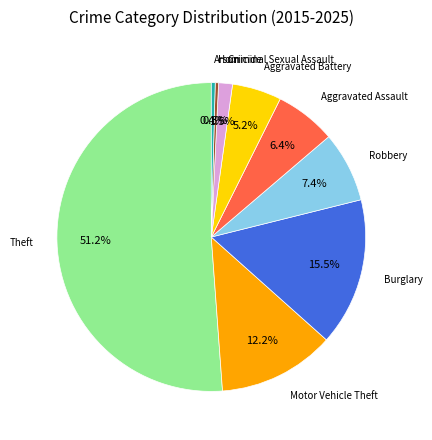

Does any single category account for the majority?

Yes